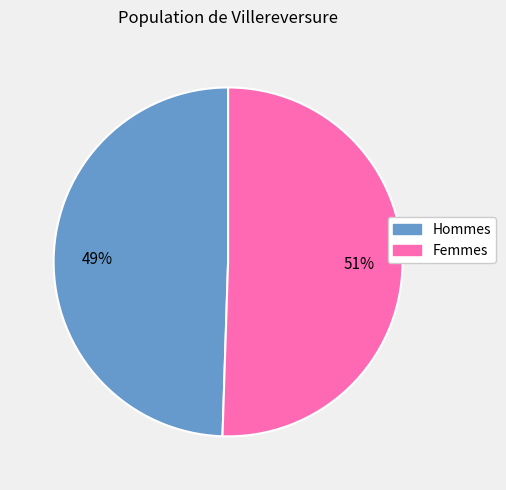

To the nearest percent, what is the average slice percentage?

50%